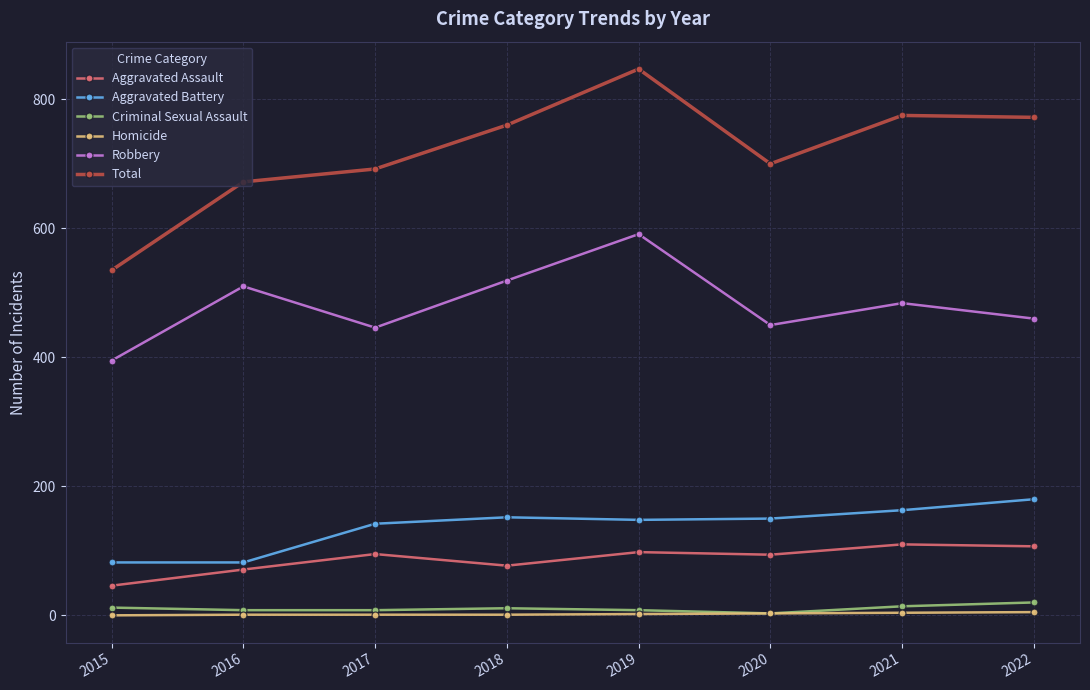

At which label does Robbery reach its peak?

2019